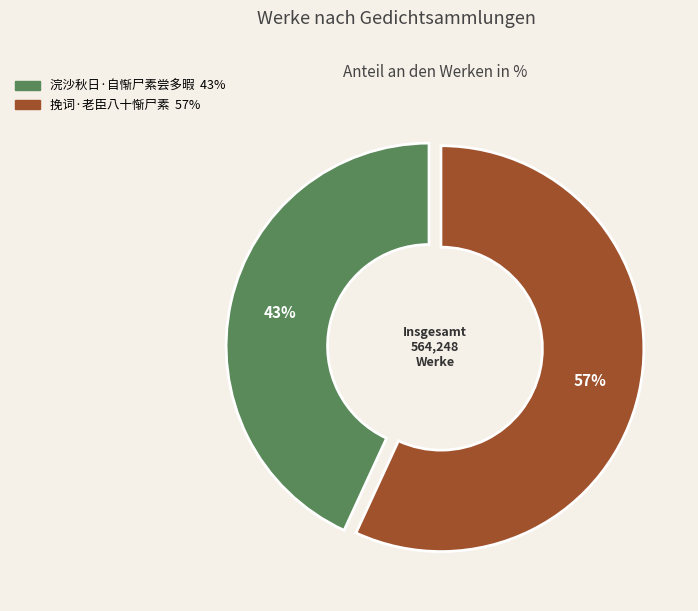

Which slice is the largest?

挽词·老臣八十惭尸素